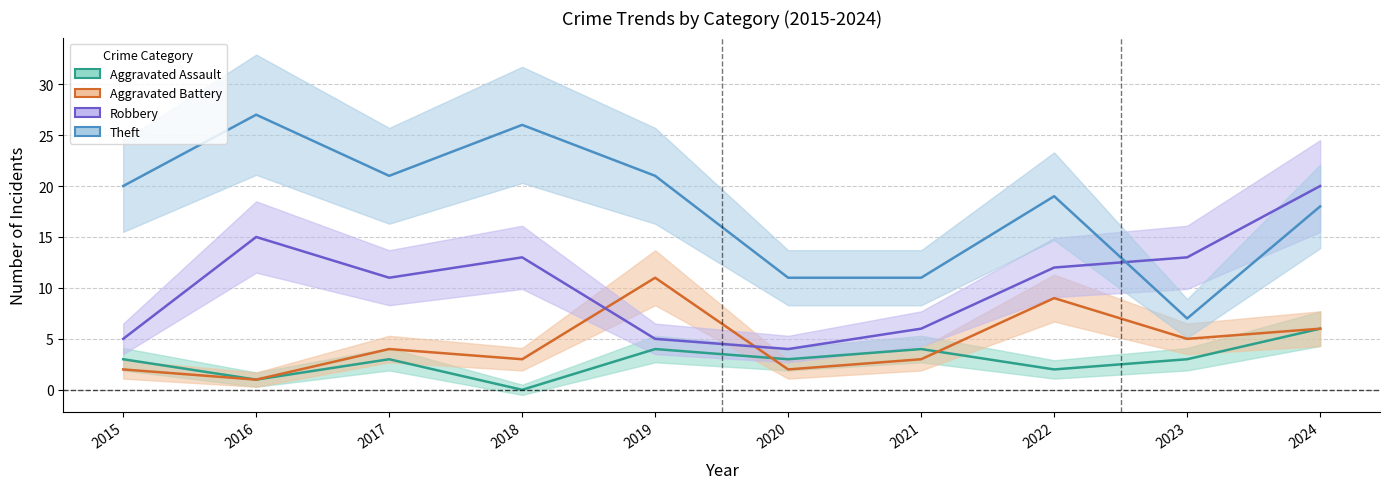

Between 2017 and 2024, which series saw the biggest shift?

Robbery